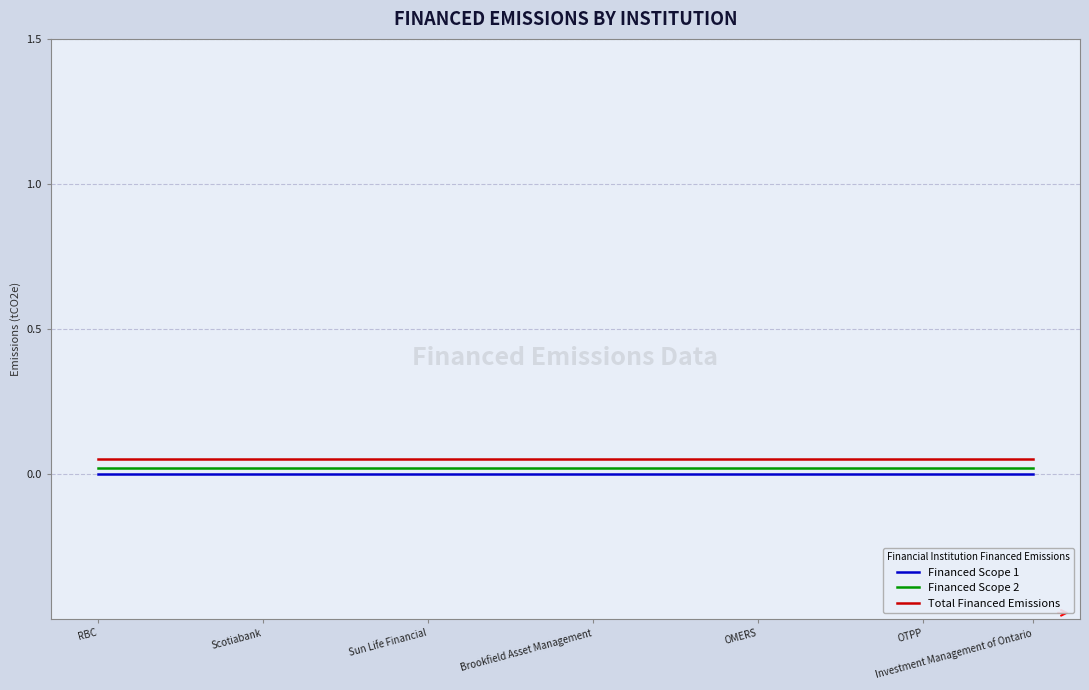

True or false: Financed Scope 1 and Financed Scope 2 intersect in this chart.

False